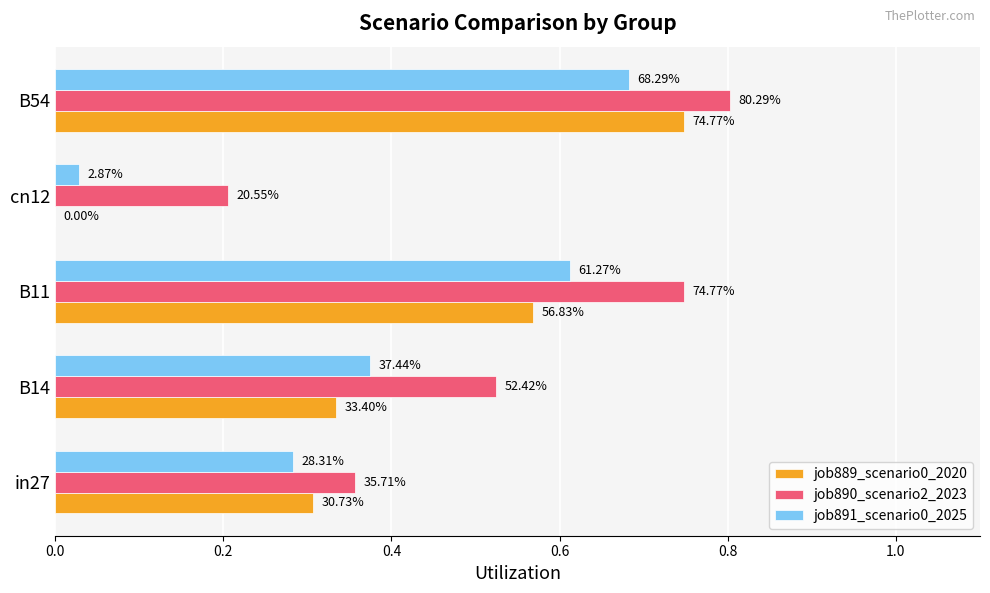

Reading right to left, list all the values displayed in this chart.

job889_scenario0_2020: 0.7	0.0	0.6	0.3	0.3
job890_scenario2_2023: 0.8	0.2	0.7	0.5	0.4
job891_scenario0_2025: 0.7	0.0	0.6	0.4	0.3